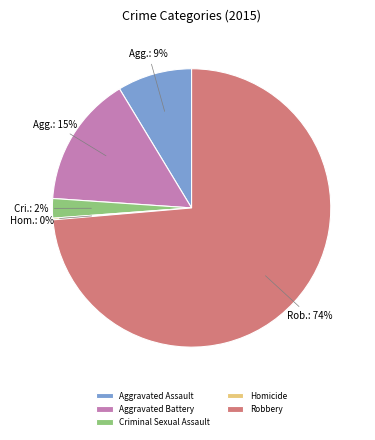

To the nearest percent, what is the combined percentage of Aggravated Battery and Aggravated Assault?

24%